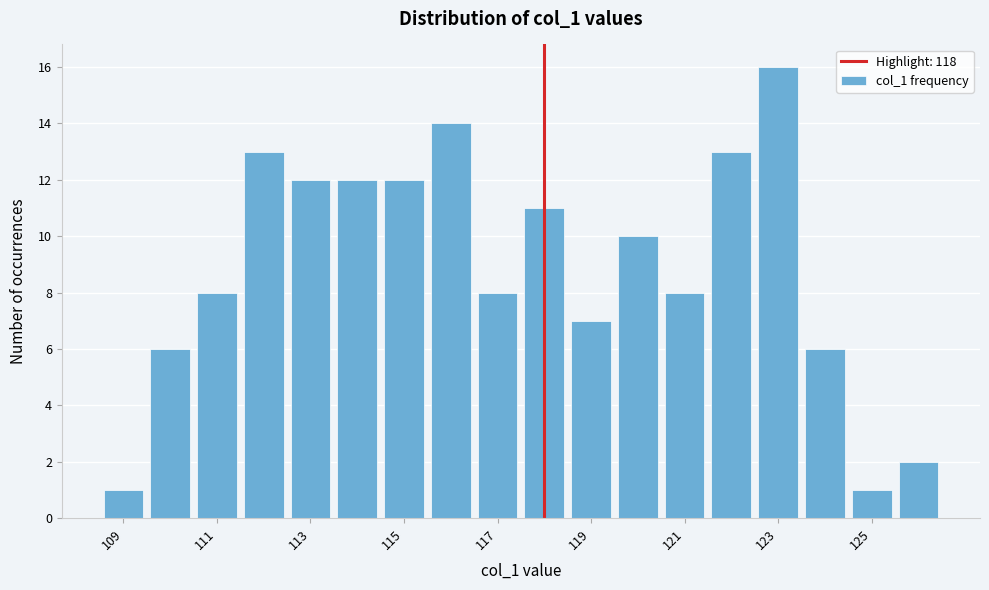

Which range on the x-axis has the tallest bar?

122.5 to 123.5